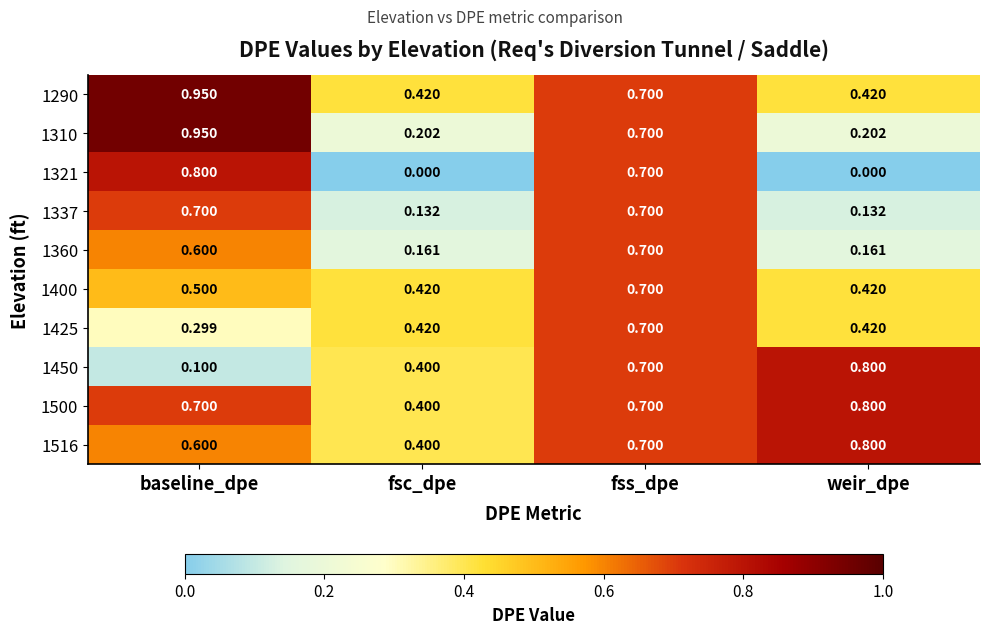

List the labels in order of 1450 value, smallest first.

baseline_dpe, fsc_dpe, fss_dpe, weir_dpe